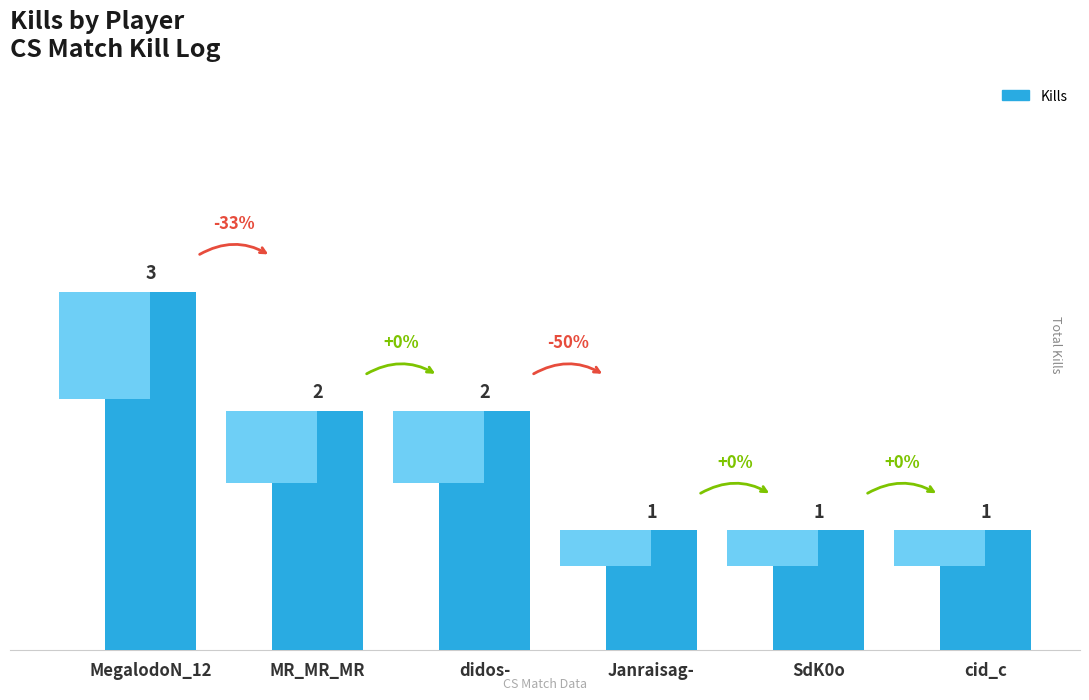

List the labels in order of value, largest first.

MegalodoN_12, MR_MR_MR, didos-, Janraisag-, SdK0o, cid_c